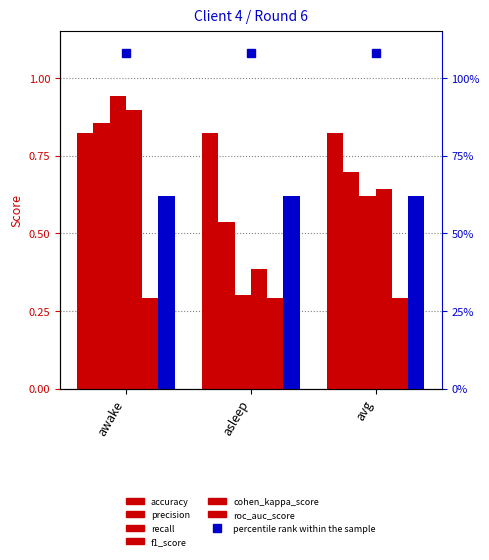

Reading right to left, list all the values displayed in this chart.

accuracy: avg=0.8	asleep=0.8	awake=0.8
precision: avg=0.7	asleep=0.5	awake=0.9
recall: avg=0.6	asleep=0.3	awake=0.9
f1_score: avg=0.6	asleep=0.4	awake=0.9
cohen_kappa_score: avg=0.3	asleep=0.3	awake=0.3
roc_auc_score: avg=0.6	asleep=0.6	awake=0.6